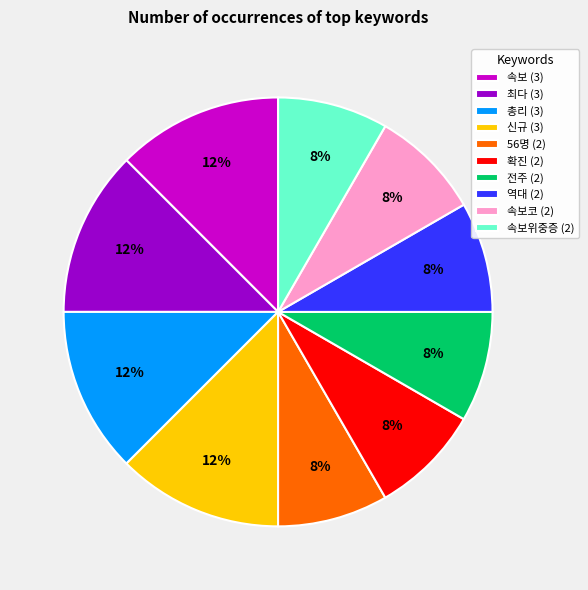

To the nearest percent, what is the average slice percentage?

10%